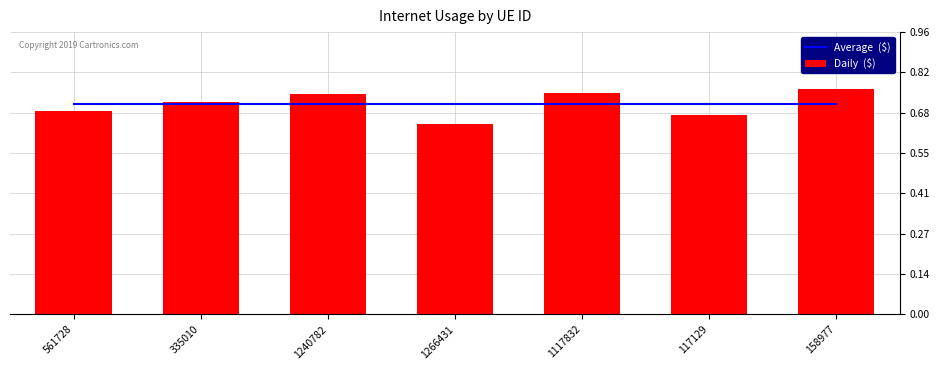

Reading left to right, what are all the values shown in this chart?

Average  ($): 561728=0.7	335010=0.7	1240782=0.7	1266431=0.7	1117832=0.7	117129=0.7	158977=0.7
Daily  ($): 561728=0.7	335010=0.7	1240782=0.7	1266431=0.6	1117832=0.7	117129=0.7	158977=0.8